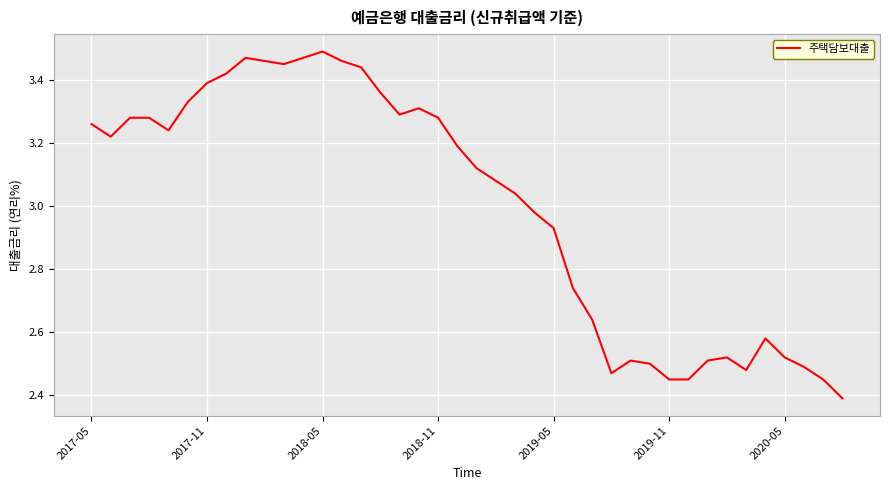

What is the minimum value shown in the chart?

2.4